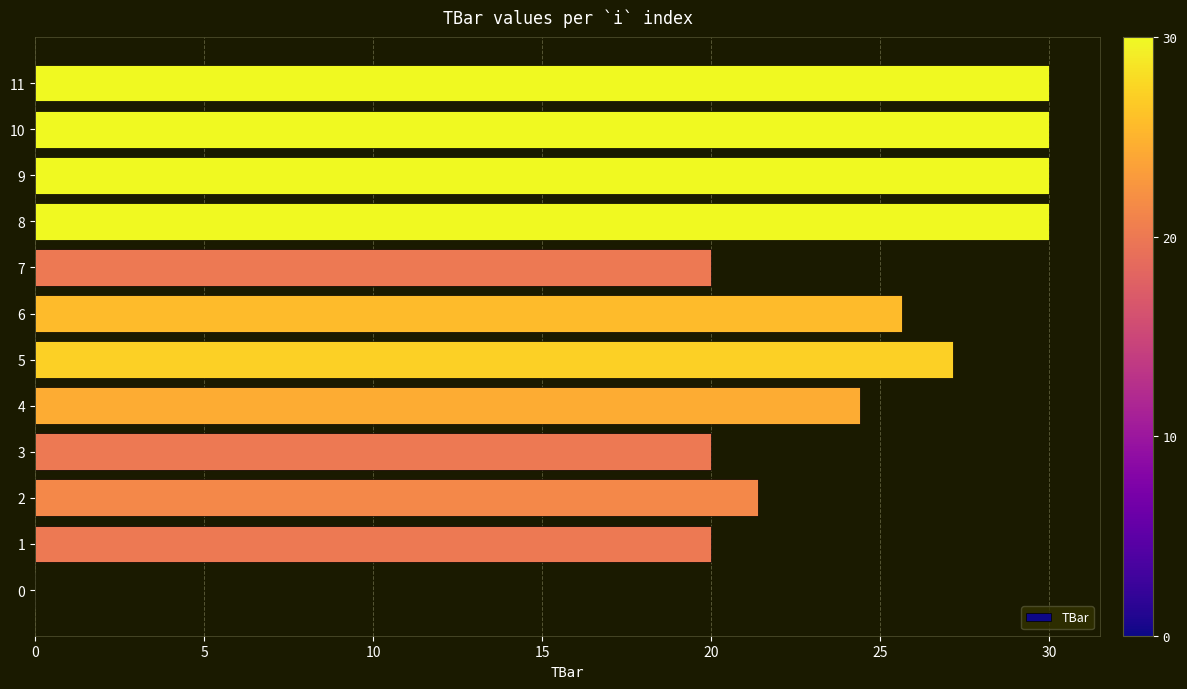

What value does the data have at 6?

25.6